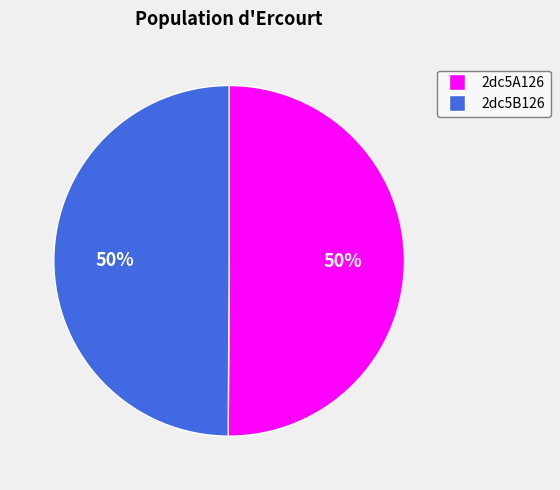

What percentage is the 2dc5A126 slice, to the nearest percent?

50%